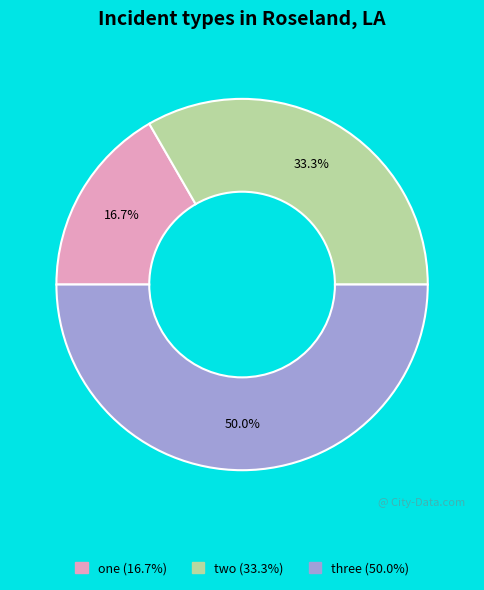

To the nearest percent, what is the difference between the largest and smallest slice percentages?

33%